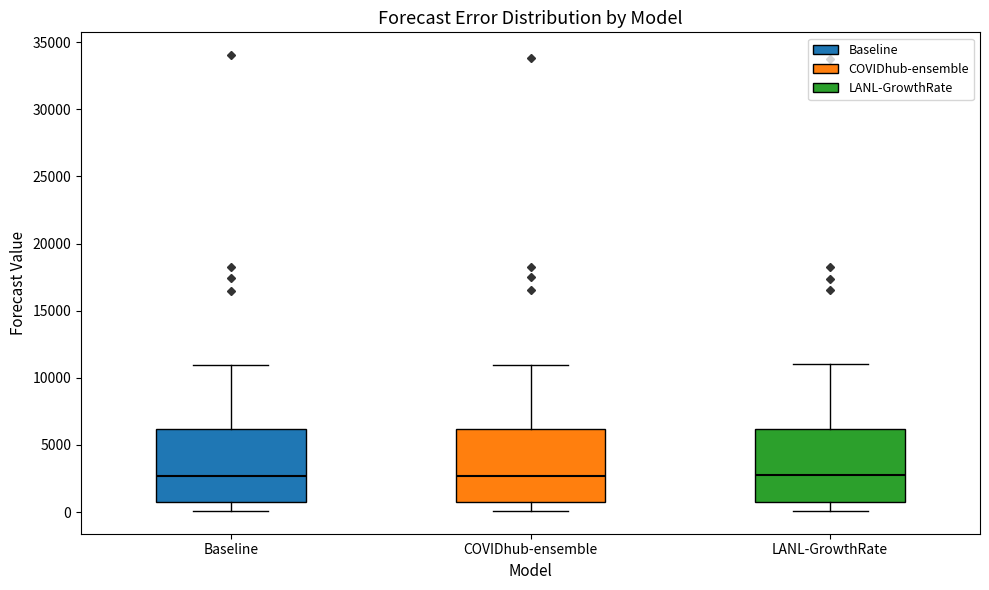

Reading left to right, transcribe this box plot: for each box, give where its median line is, the range the box spans, and where its two whiskers end, as read against the y-axis. The values are not printed on the chart, so give them approximately, as read against the axis.

Baseline: median 2500, box 1000 to 6000, whiskers 0 to 11000
COVIDhub-ensemble: median 2500, box 1000 to 6000, whiskers 0 to 11000
LANL-GrowthRate: median 2500, box 1000 to 6000, whiskers 0 to 11000